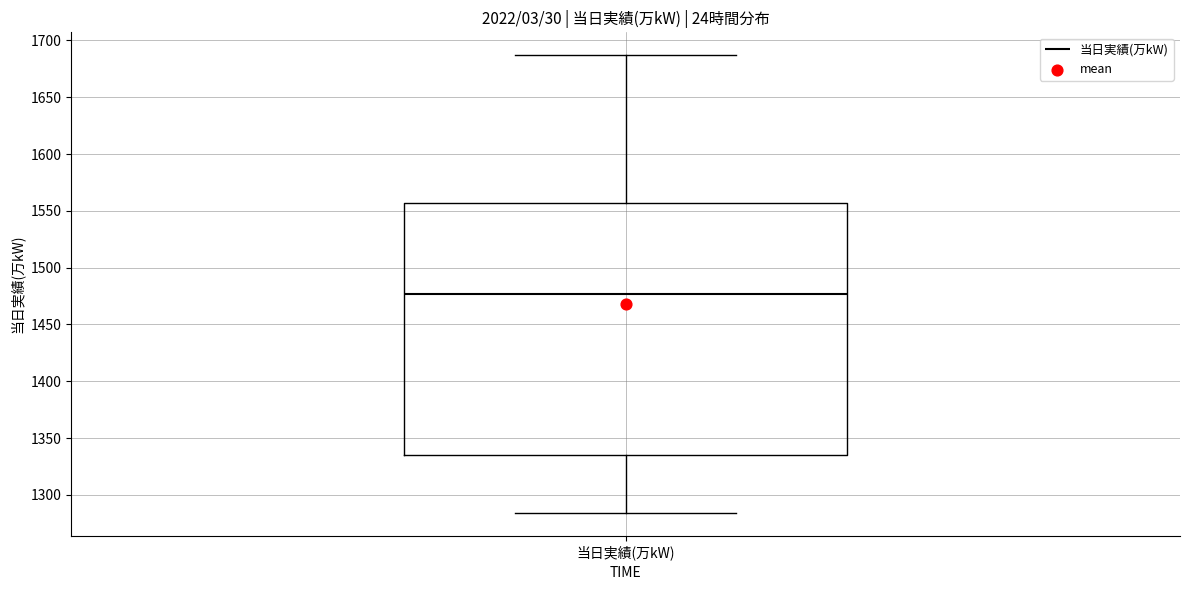

Where is the upper edge of the box for 当日実績(万kW) on the y-axis? The values are not printed on the chart, so give them approximately, as read against the axis.

1555